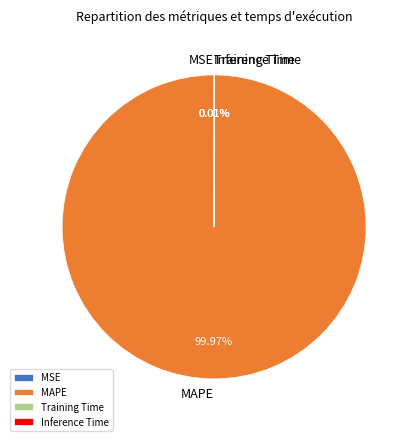

Does any single category account for the majority?

Yes